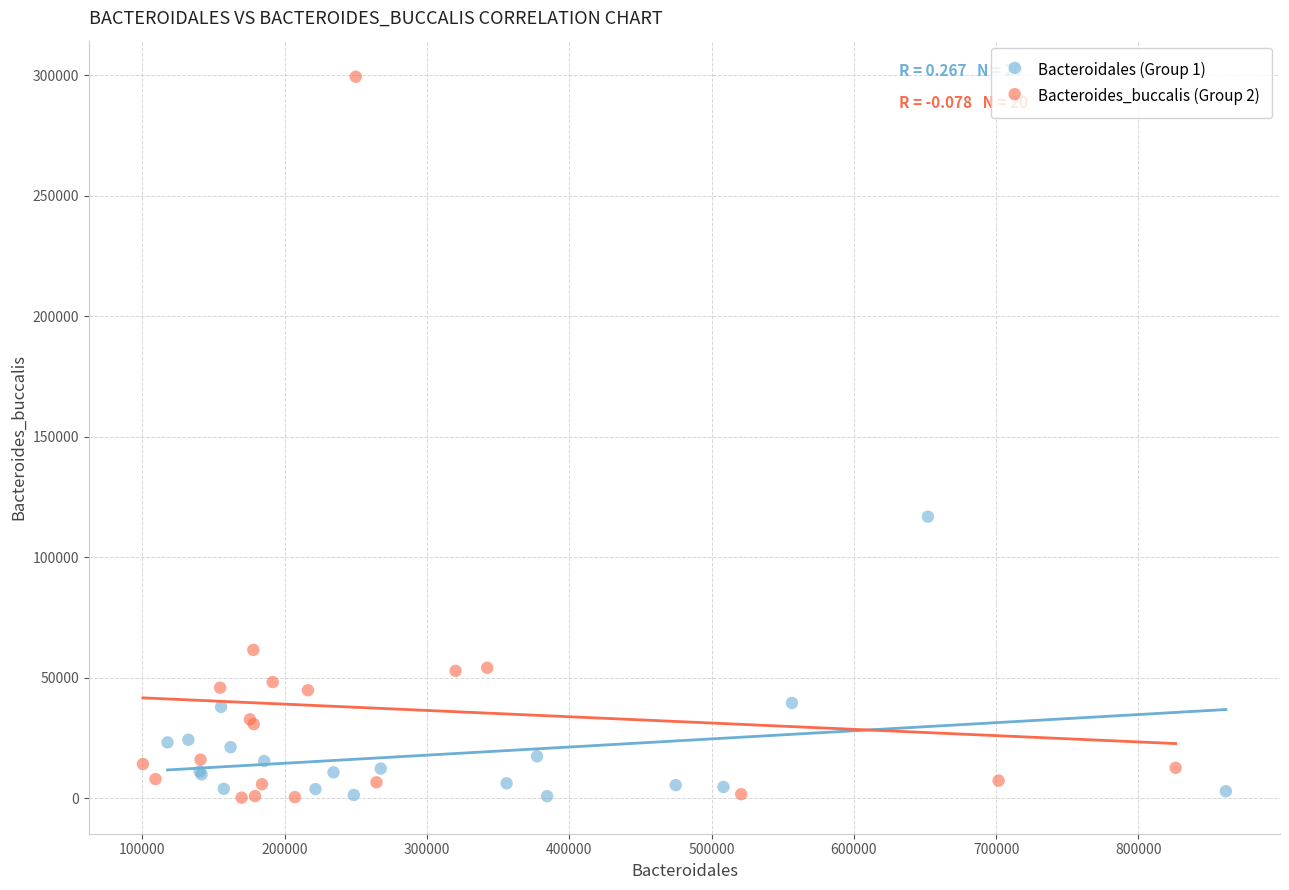

Which series has the largest Y range (max minus min)?

Bacteroides_buccalis (Group 2)